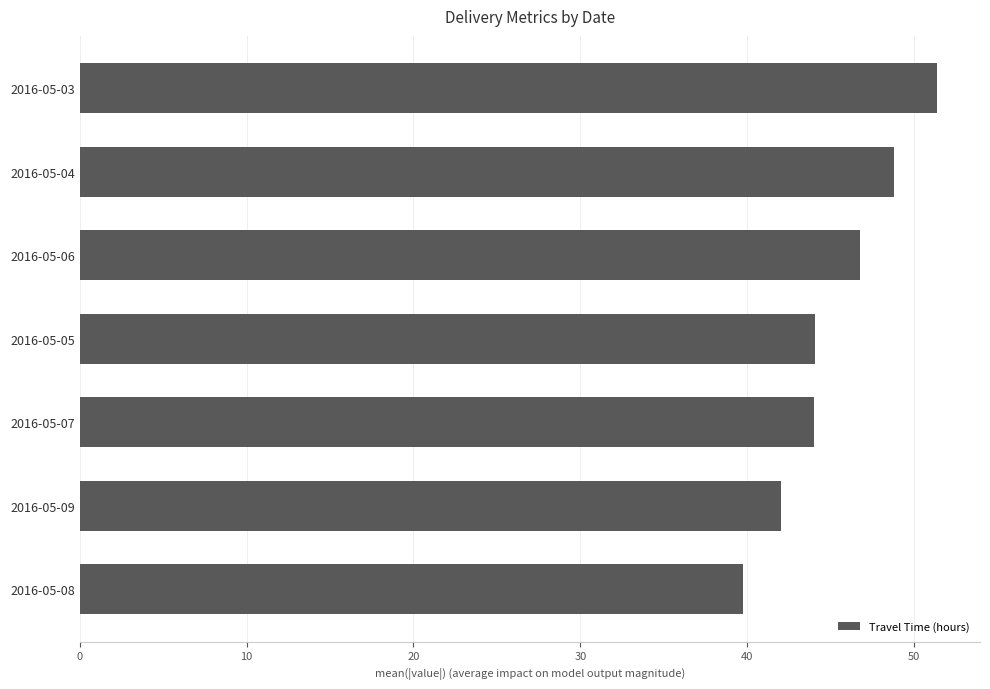

Reading top to bottom, transcribe all the data shown in this chart.

2016-05-03=51.4	2016-05-04=48.8	2016-05-06=46.8	2016-05-05=44.0	2016-05-07=44.0	2016-05-09=42.0	2016-05-08=39.7